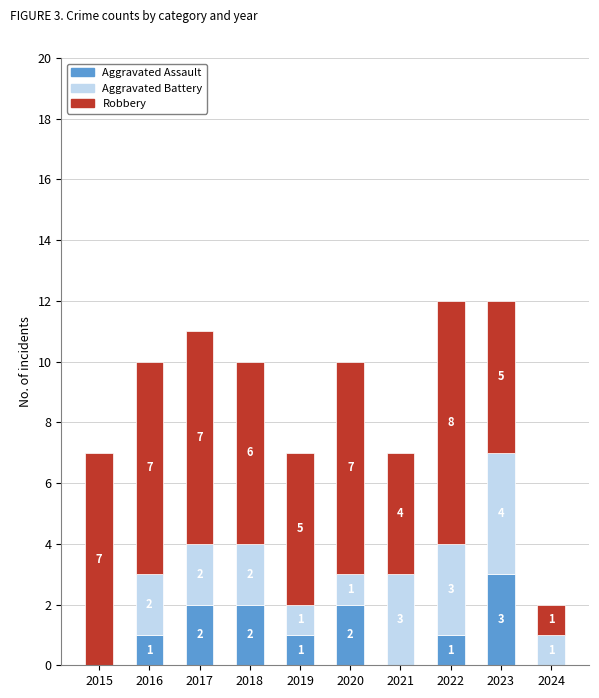

At which label does Aggravated Assault reach its peak?

2023